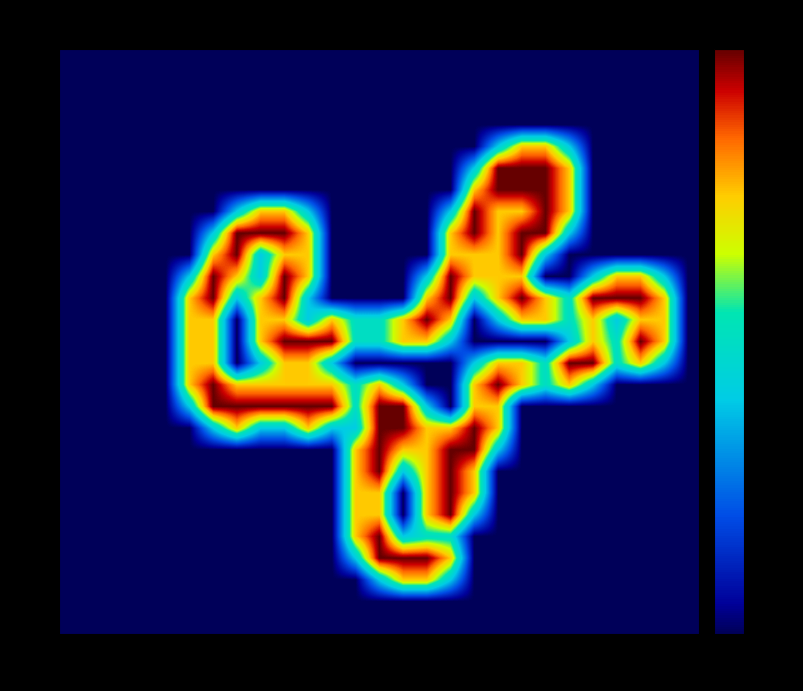

Count the number of data series in this chart.

27